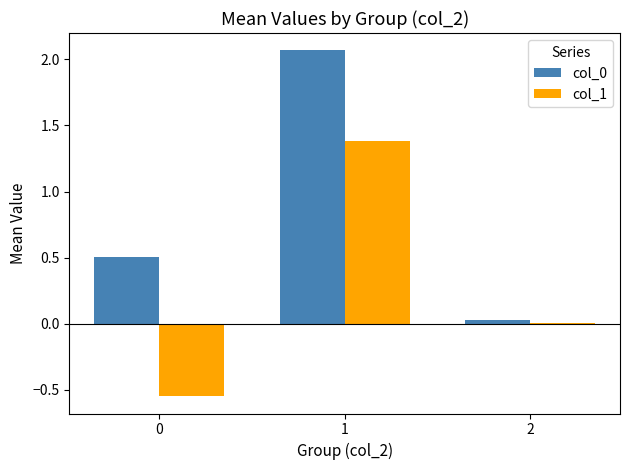

The value of col_1 at 0 is -0.4. True or false?

False